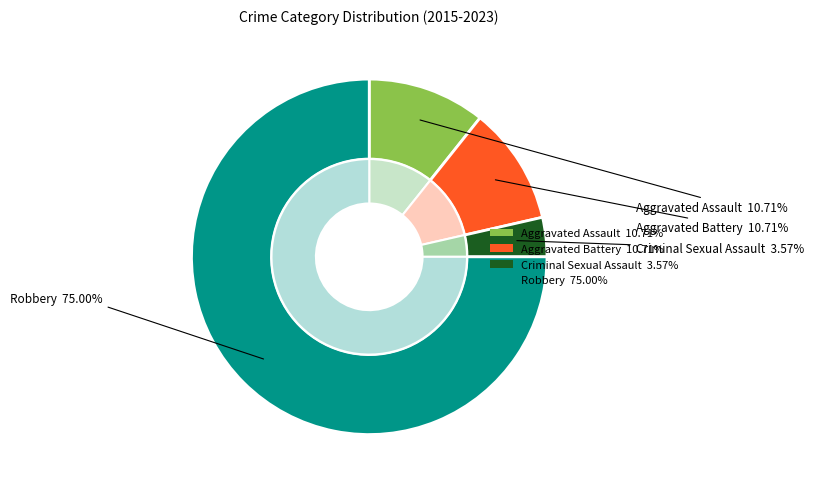

Count the number of slices in the pie.

4